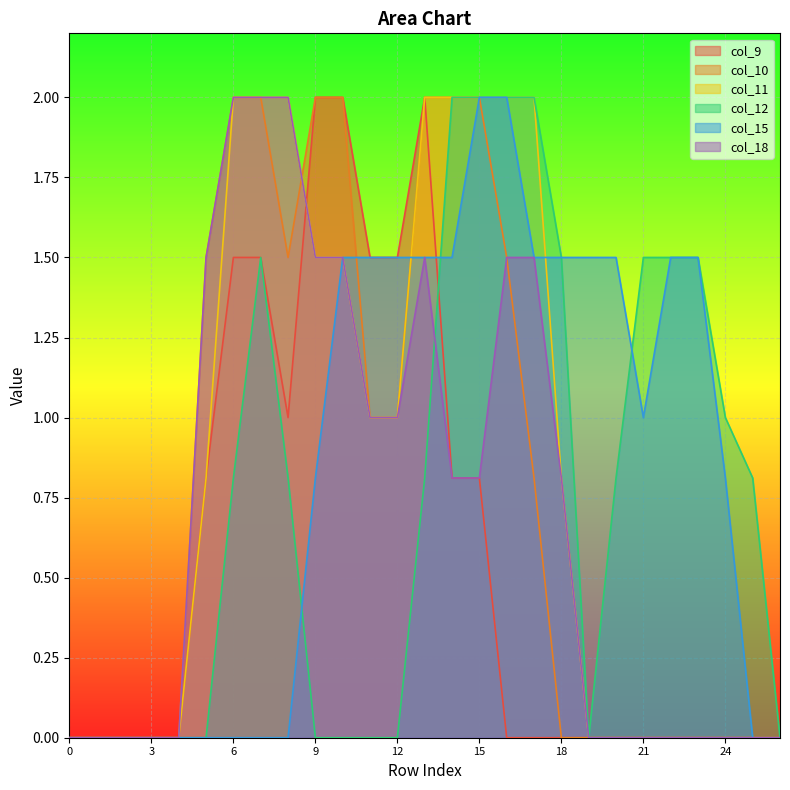

Reading left to right, transcribe all the data shown in this chart.

col_9: 0=0.0	1=0.0	2=0.0	3=0.0	4=0.0	5=0.8	6=1.5	7=1.5	8=1.0	9=2.0	10=2.0	11=1.5	12=1.5	13=2.0	14=0.8	15=0.8	16=0.0	17=0.0	18=0.0	19=0.0	20=0.0	21=0.0	22=0.0	23=0.0	24=0.0	25=0.0	26=0.0
col_10: 0=0.0	1=0.0	2=0.0	3=0.0	4=0.0	5=1.5	6=2.0	7=2.0	8=1.5	9=2.0	10=2.0	11=1.0	12=1.0	13=2.0	14=2.0	15=2.0	16=1.5	17=0.8	18=0.0	19=0.0	20=0.0	21=0.0	22=0.0	23=0.0	24=0.0	25=0.0	26=0.0
col_11: 0=0.0	1=0.0	2=0.0	3=0.0	4=0.0	5=0.8	6=2.0	7=2.0	8=2.0	9=1.5	10=1.5	11=1.0	12=1.0	13=2.0	14=2.0	15=2.0	16=2.0	17=2.0	18=0.8	19=0.0	20=0.0	21=0.0	22=0.0	23=0.0	24=0.0	25=0.0	26=0.0
col_12: 0=0.0	1=0.0	2=0.0	3=0.0	4=0.0	5=0.0	6=0.8	7=1.5	8=0.8	9=0.0	10=0.0	11=0.0	12=0.0	13=0.8	14=2.0	15=2.0	16=2.0	17=2.0	18=1.5	19=0.0	20=0.8	21=1.5	22=1.5	23=1.5	24=1.0	25=0.8	26=0.0
col_15: 0=0.0	1=0.0	2=0.0	3=0.0	4=0.0	5=0.0	6=0.0	7=0.0	8=0.0	9=0.8	10=1.5	11=1.5	12=1.5	13=1.5	14=1.5	15=2.0	16=2.0	17=1.5	18=1.5	19=1.5	20=1.5	21=1.0	22=1.5	23=1.5	24=0.8	25=0.0	26=0.0
col_18: 0=0.0	1=0.0	2=0.0	3=0.0	4=0.0	5=1.5	6=2.0	7=2.0	8=2.0	9=1.5	10=1.5	11=1.0	12=1.0	13=1.5	14=0.8	15=0.8	16=1.5	17=1.5	18=0.8	19=0.0	20=0.0	21=0.0	22=0.0	23=0.0	24=0.0	25=0.0	26=0.0